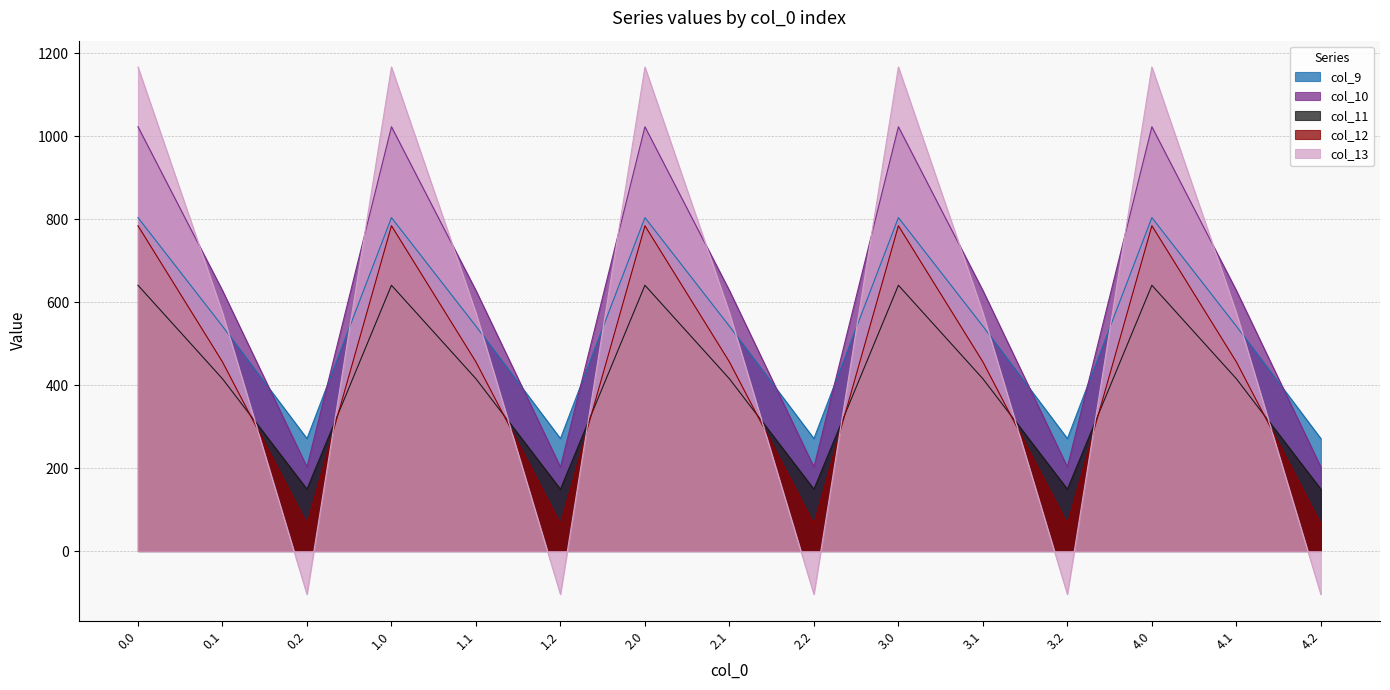

What is the sum of the col_10 values at 0.2 and 1.0?

1225.7